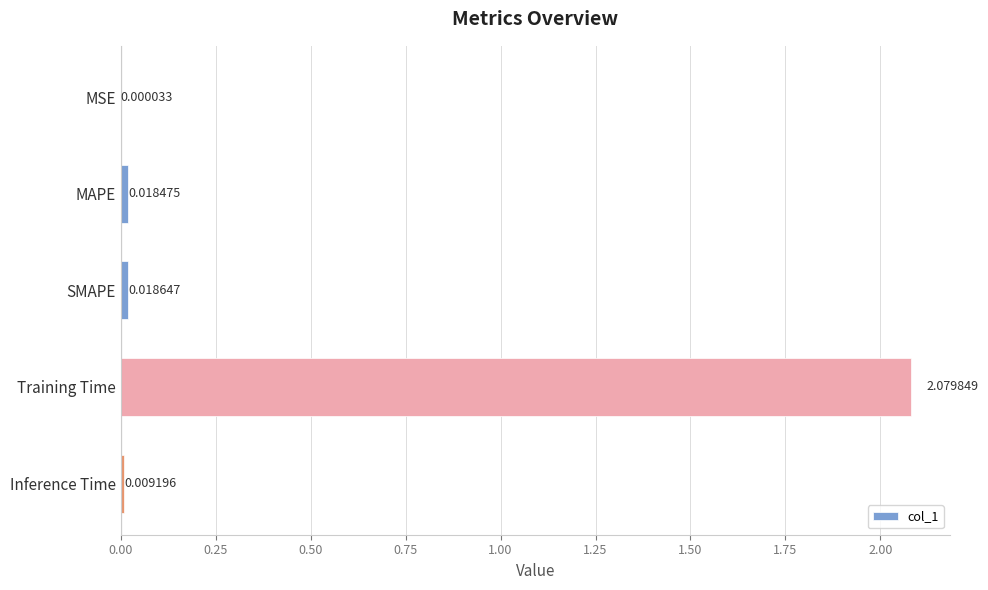

At which label is the value closest to 1?

SMAPE